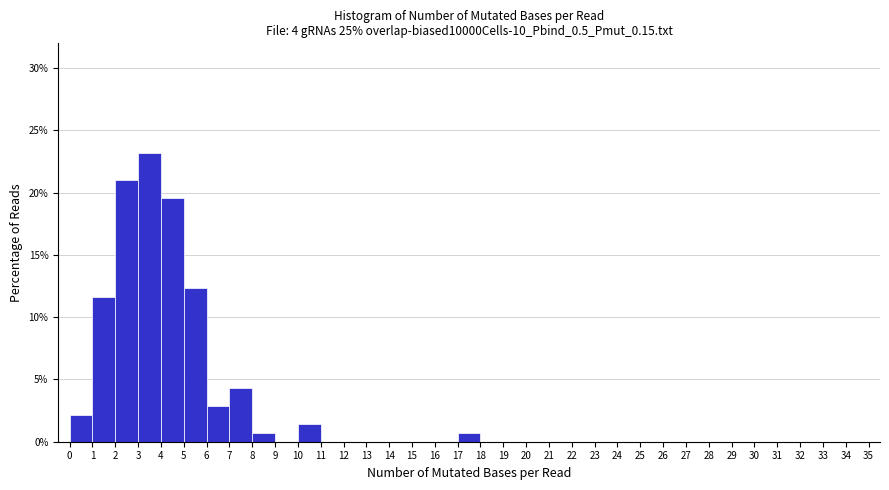

What is the height of the bar covering 0 to 1 on the x-axis? The values are not printed on the chart, so give them approximately, as read against the axis.

2.0